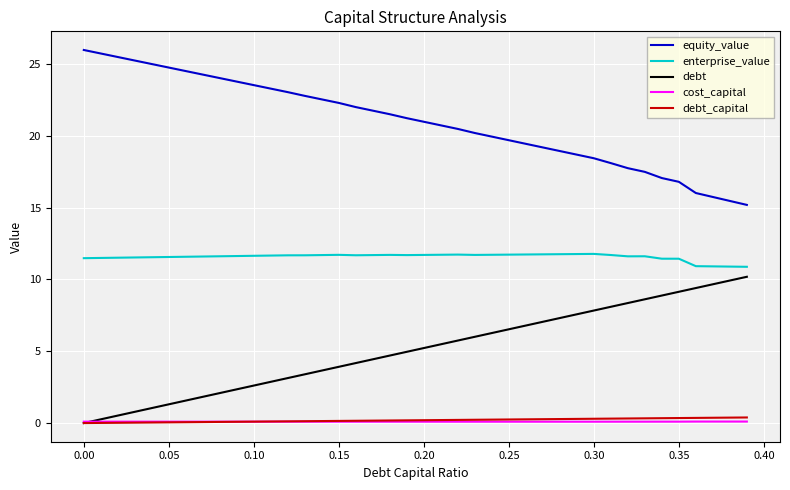

What are all the series names shown in the legend?

equity_value, enterprise_value, debt, cost_capital, debt_capital